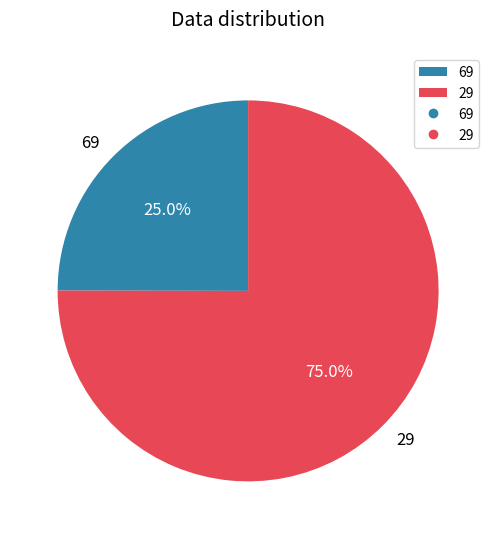

Which slice is the smallest?

69